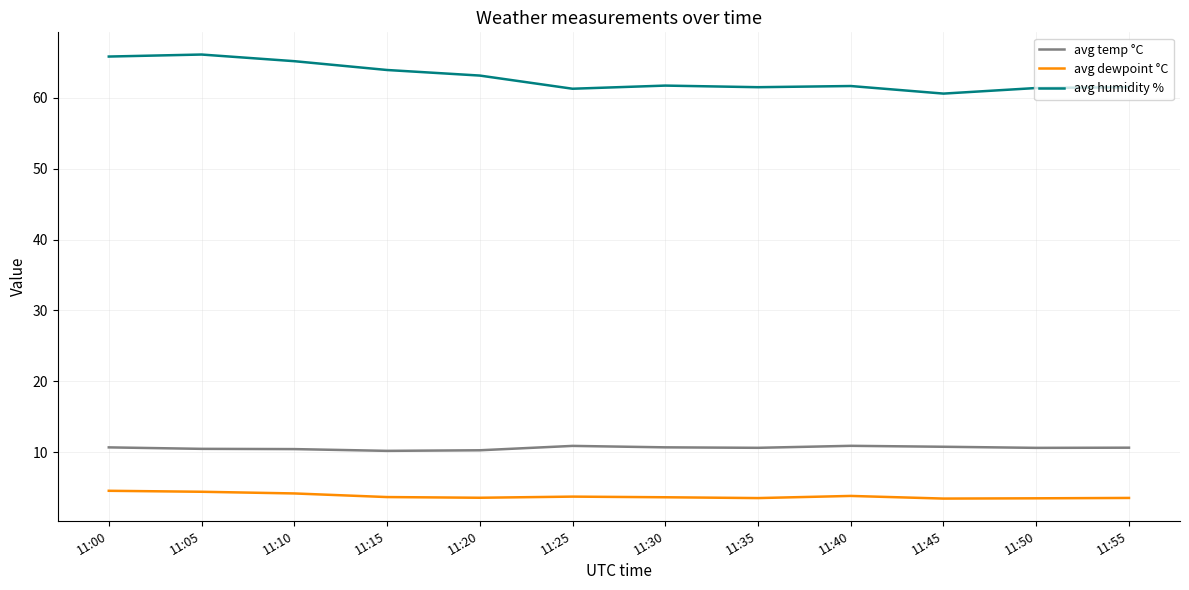

What is the maximum value for avg dewpoint °C?

4.5